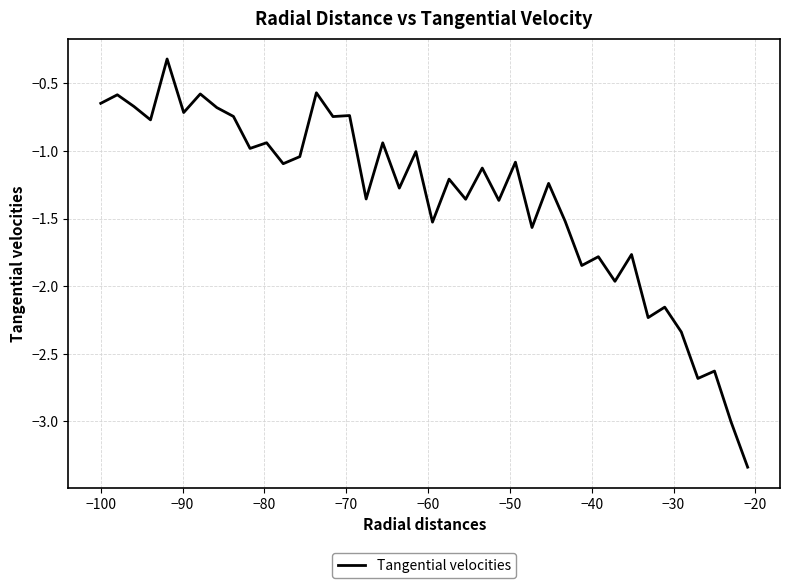

What is the difference between the maximum and minimum values?

3.0